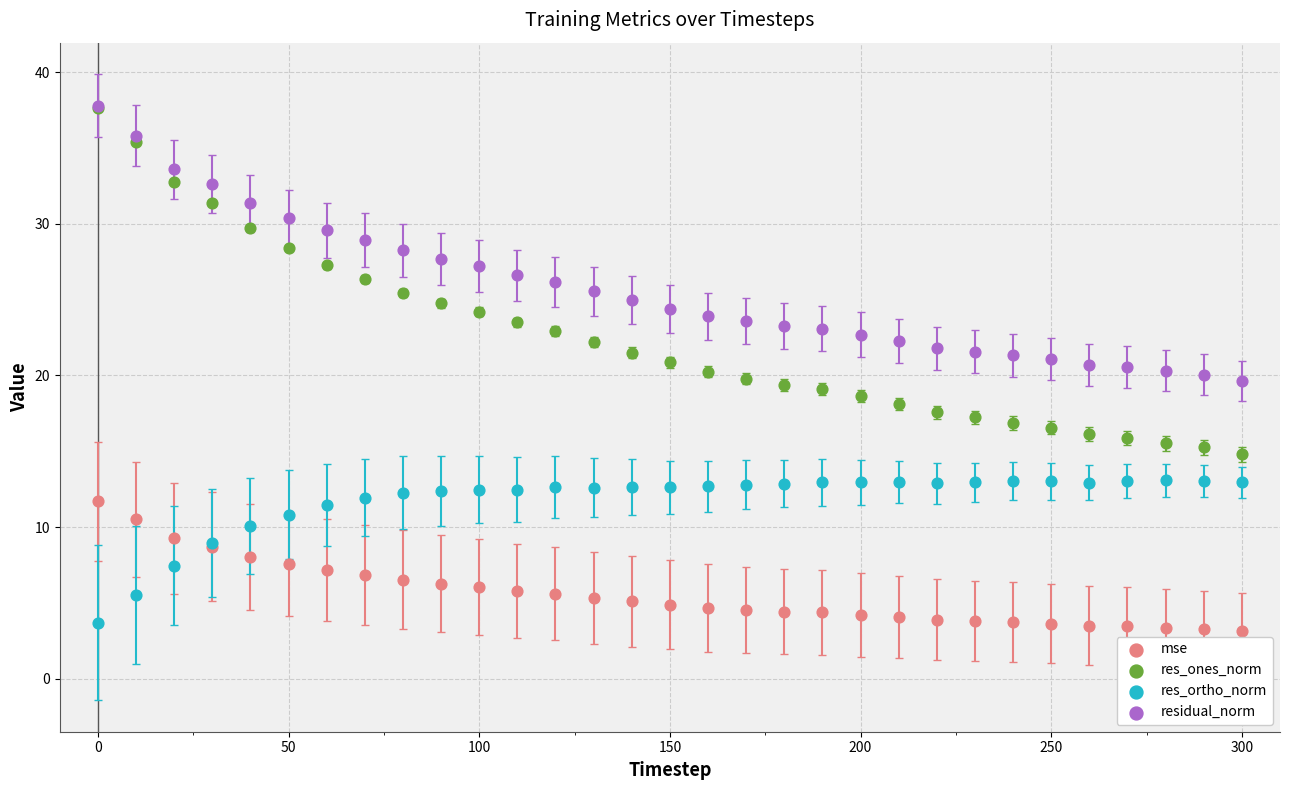

Which series has the largest Y range (max minus min)?

res_ones_norm